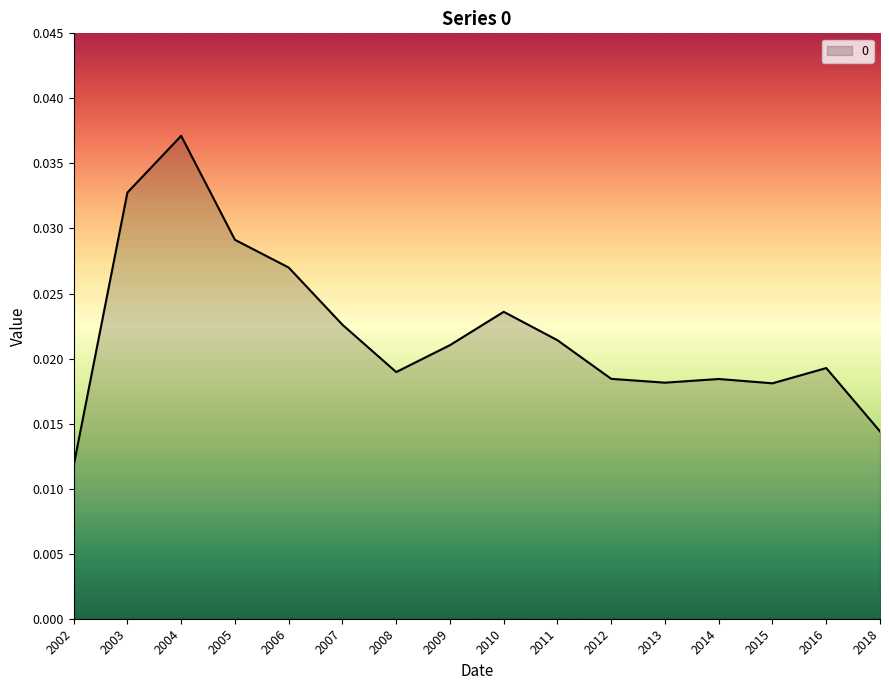

At which label is the value closest to 0?

2002